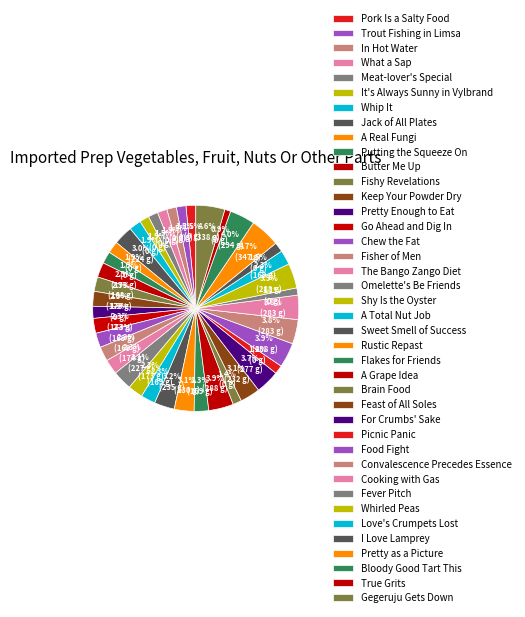

What is the total percentage of True Grits and Trout Fishing in Limsa?

2.4%